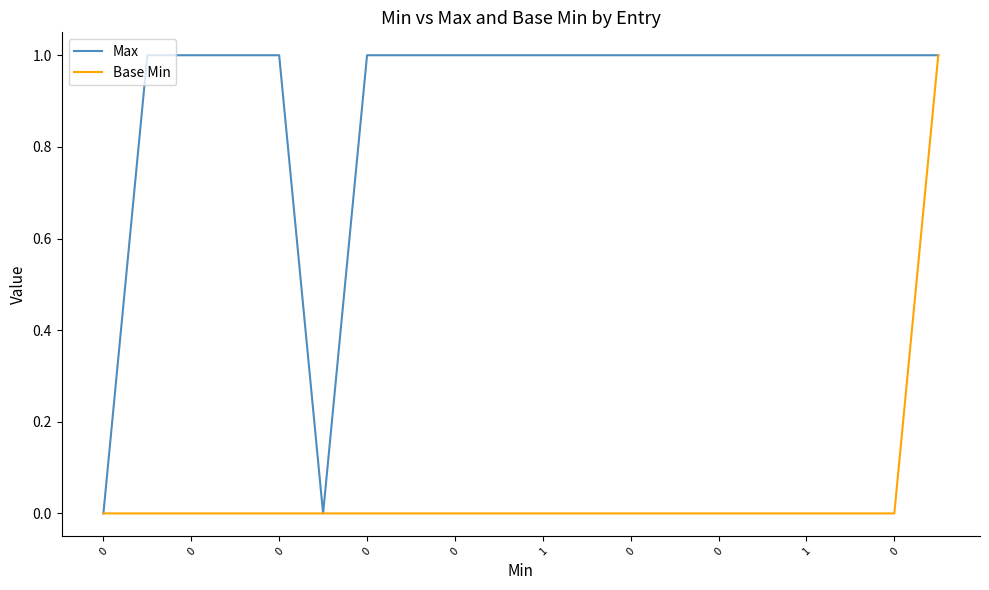

How many lines are shown in the chart?

2